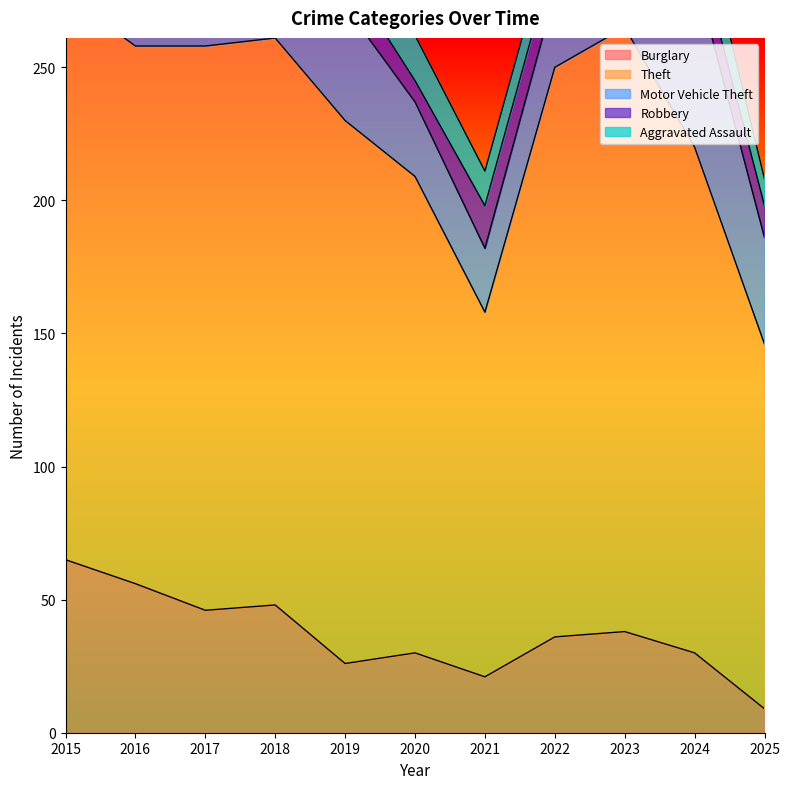

Rank the categories by Theft value from lowest to highest.

2021, 2025, 2020, 2024, 2016, 2019, 2015, 2017, 2018, 2022, 2023